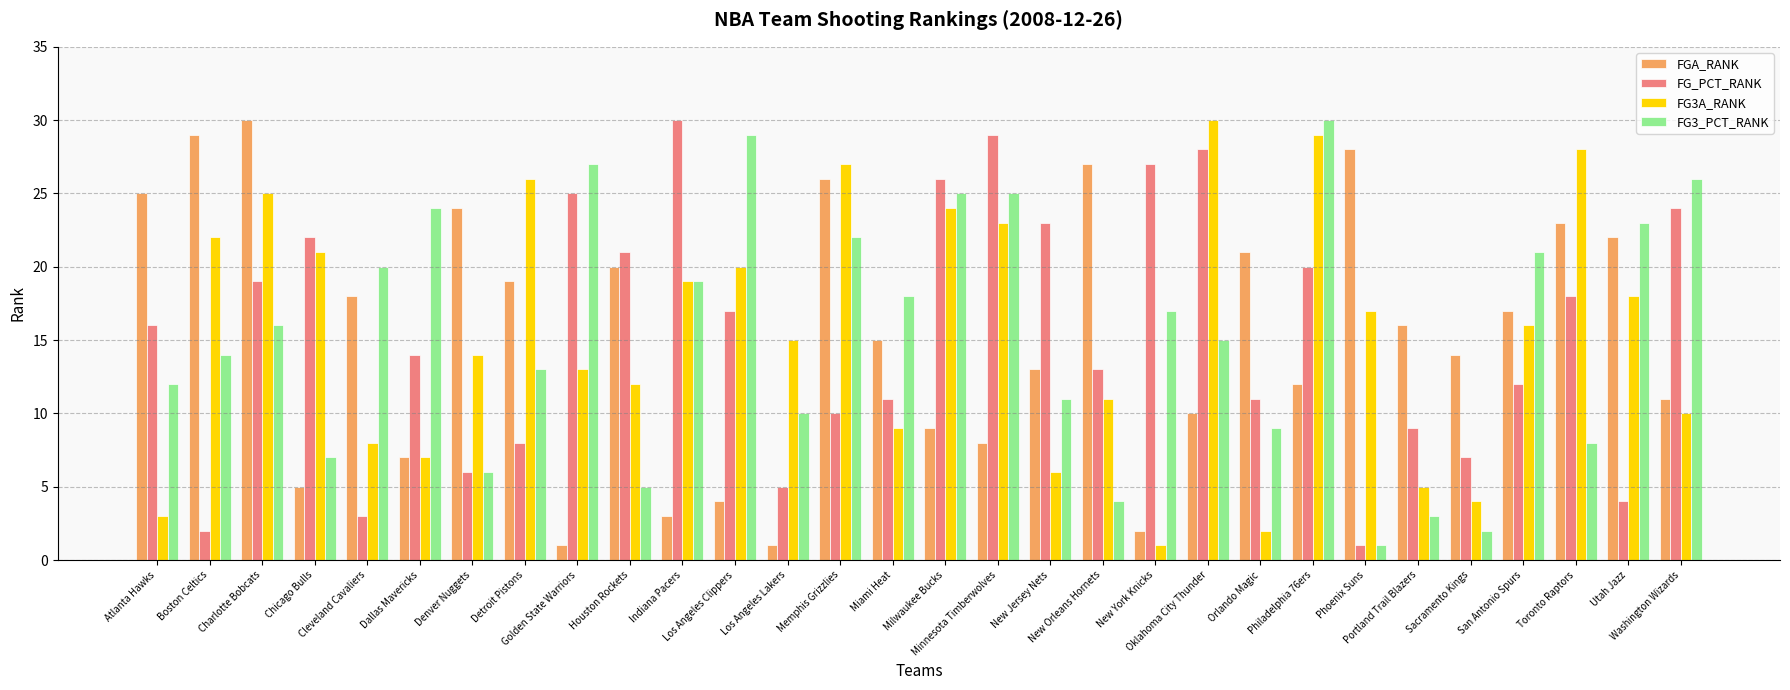

Reading left to right, transcribe all the data shown in this chart.

FGA_RANK: Atlanta Hawks=25	Boston Celtics=29	Charlotte Bobcats=30	Chicago Bulls=5	Cleveland Cavaliers=18	Dallas Mavericks=7	Denver Nuggets=24	Detroit Pistons=19	Golden State Warriors=1	Houston Rockets=20	Indiana Pacers=3	Los Angeles Clippers=4	Los Angeles Lakers=1	Memphis Grizzlies=26	Miami Heat=15	Milwaukee Bucks=9	Minnesota Timberwolves=8	New Jersey Nets=13	New Orleans Hornets=27	New York Knicks=2	Oklahoma City Thunder=10	Orlando Magic=21	Philadelphia 76ers=12	Phoenix Suns=28	Portland Trail Blazers=16	Sacramento Kings=14	San Antonio Spurs=17	Toronto Raptors=23	Utah Jazz=22	Washington Wizards=11
FG_PCT_RANK: Atlanta Hawks=16	Boston Celtics=2	Charlotte Bobcats=19	Chicago Bulls=22	Cleveland Cavaliers=3	Dallas Mavericks=14	Denver Nuggets=6	Detroit Pistons=8	Golden State Warriors=25	Houston Rockets=21	Indiana Pacers=30	Los Angeles Clippers=17	Los Angeles Lakers=5	Memphis Grizzlies=10	Miami Heat=11	Milwaukee Bucks=26	Minnesota Timberwolves=29	New Jersey Nets=23	New Orleans Hornets=13	New York Knicks=27	Oklahoma City Thunder=28	Orlando Magic=11	Philadelphia 76ers=20	Phoenix Suns=1	Portland Trail Blazers=9	Sacramento Kings=7	San Antonio Spurs=12	Toronto Raptors=18	Utah Jazz=4	Washington Wizards=24
FG3A_RANK: Atlanta Hawks=3	Boston Celtics=22	Charlotte Bobcats=25	Chicago Bulls=21	Cleveland Cavaliers=8	Dallas Mavericks=7	Denver Nuggets=14	Detroit Pistons=26	Golden State Warriors=13	Houston Rockets=12	Indiana Pacers=19	Los Angeles Clippers=20	Los Angeles Lakers=15	Memphis Grizzlies=27	Miami Heat=9	Milwaukee Bucks=24	Minnesota Timberwolves=23	New Jersey Nets=6	New Orleans Hornets=11	New York Knicks=1	Oklahoma City Thunder=30	Orlando Magic=2	Philadelphia 76ers=29	Phoenix Suns=17	Portland Trail Blazers=5	Sacramento Kings=4	San Antonio Spurs=16	Toronto Raptors=28	Utah Jazz=18	Washington Wizards=10
FG3_PCT_RANK: Atlanta Hawks=12	Boston Celtics=14	Charlotte Bobcats=16	Chicago Bulls=7	Cleveland Cavaliers=20	Dallas Mavericks=24	Denver Nuggets=6	Detroit Pistons=13	Golden State Warriors=27	Houston Rockets=5	Indiana Pacers=19	Los Angeles Clippers=29	Los Angeles Lakers=10	Memphis Grizzlies=22	Miami Heat=18	Milwaukee Bucks=25	Minnesota Timberwolves=25	New Jersey Nets=11	New Orleans Hornets=4	New York Knicks=17	Oklahoma City Thunder=15	Orlando Magic=9	Philadelphia 76ers=30	Phoenix Suns=1	Portland Trail Blazers=3	Sacramento Kings=2	San Antonio Spurs=21	Toronto Raptors=8	Utah Jazz=23	Washington Wizards=26